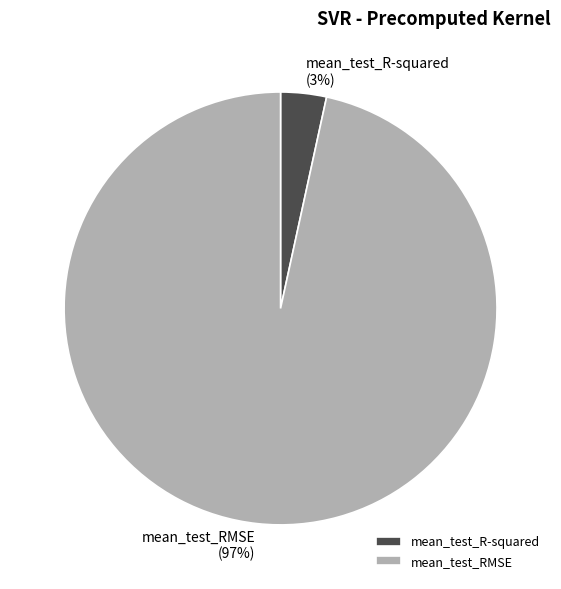

Count the number of slices in the pie.

2